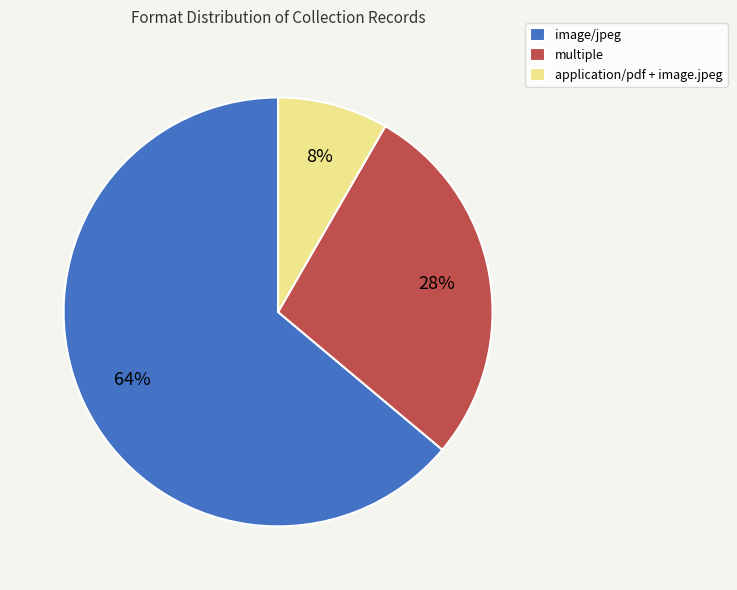

Is the sum of image/jpeg and application/pdf + image.jpeg greater than half?

Yes